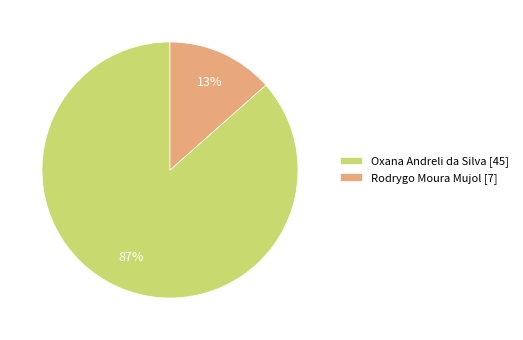

The Rodrygo Moura Mujol slice represents 13% of the pie. True or false?

True